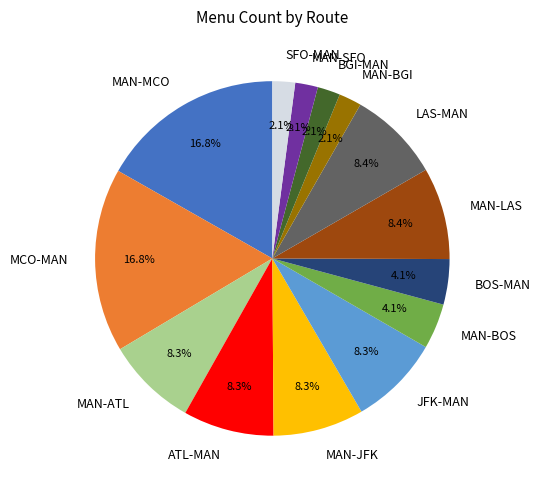

The SFO-MAN slice represents 2% of the pie. True or false?

True